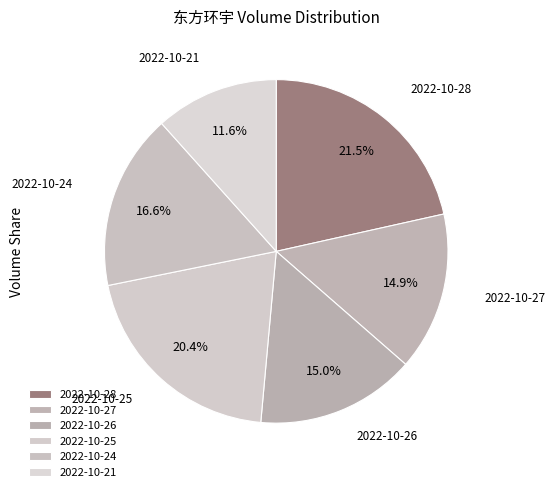

How many slices are in this pie chart?

6